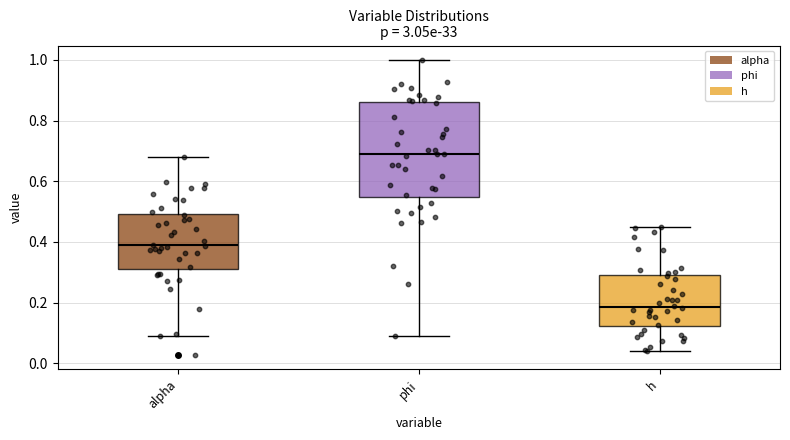

Which box is the tallest, from its lower edge to its upper edge?

phi